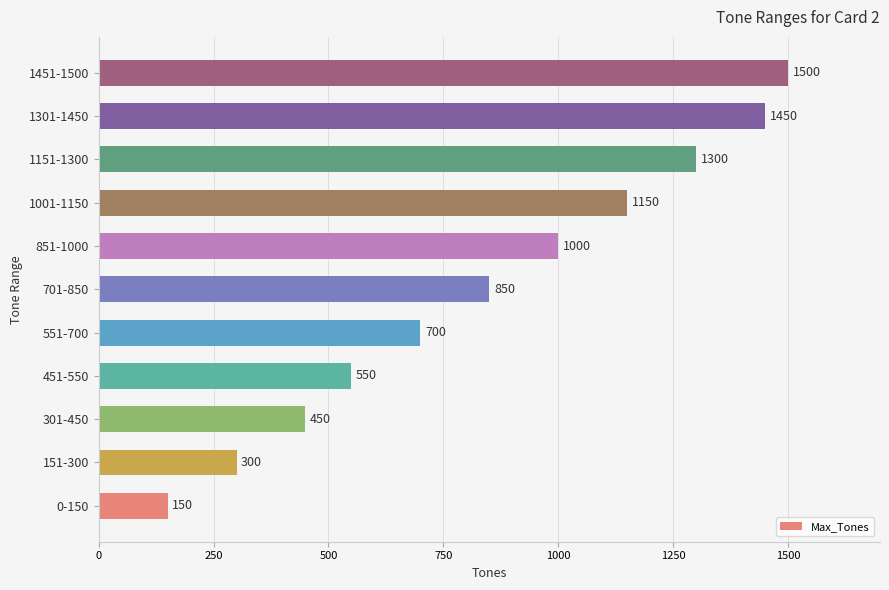

Which label corresponds to the smallest value in the chart?

0-150